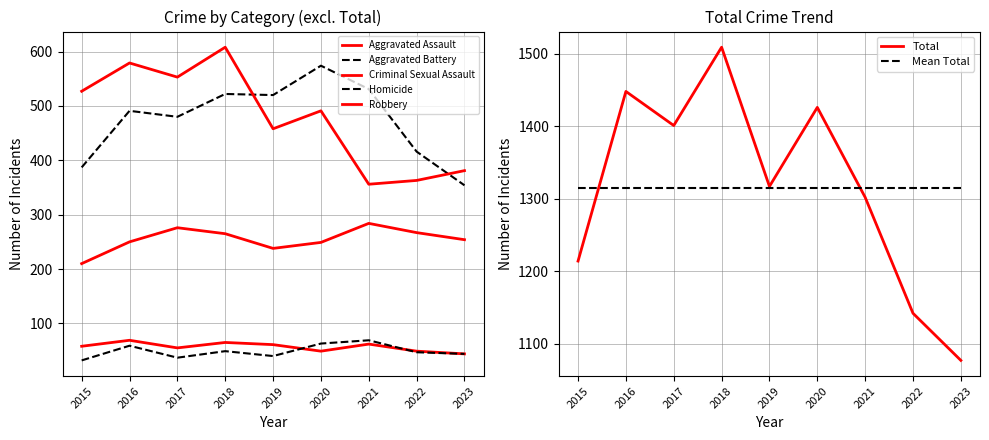

Which label corresponds to the largest value in the chart?

2018